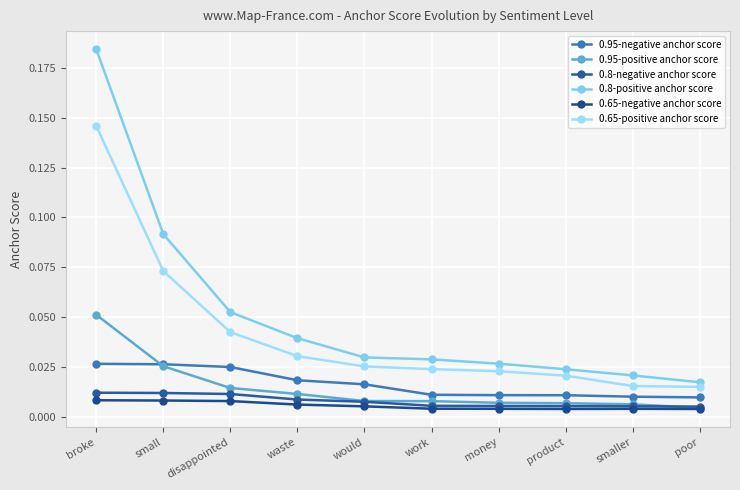

What position from the left is small?

2